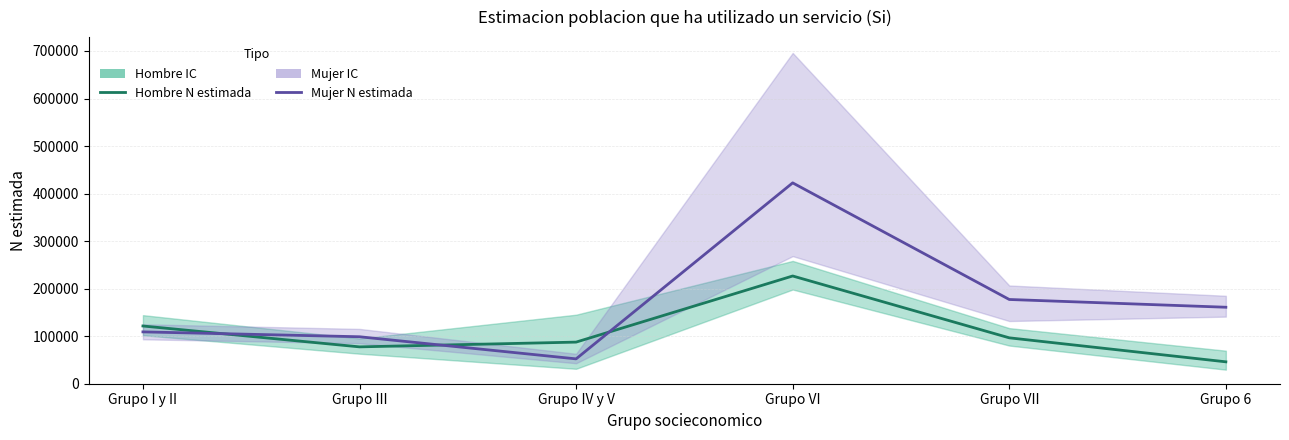

How many times do Mujer N estimada and Hombre N estimada cross each other?

3